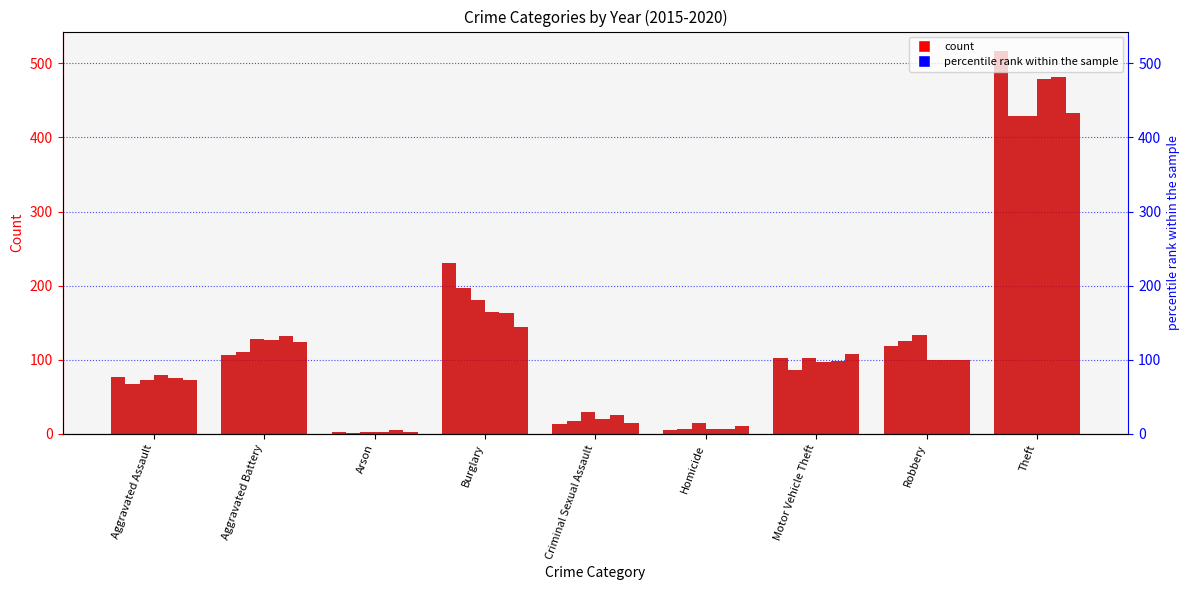

How many groups of bars are there?

9